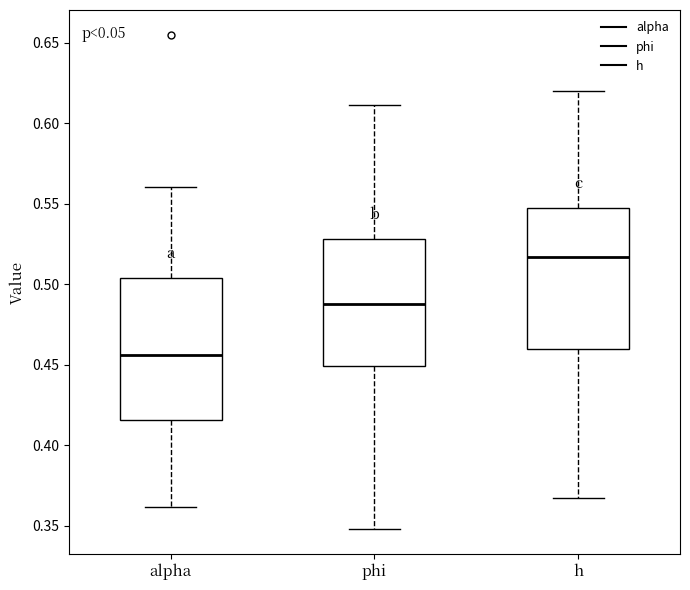

Which box's median line is the highest?

h